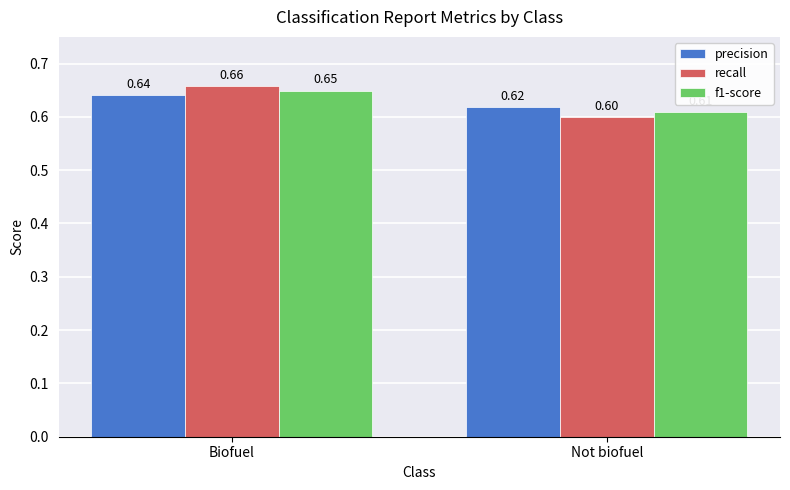

Rank the series by their maximum value, from lowest to highest.

precision, f1-score, recall